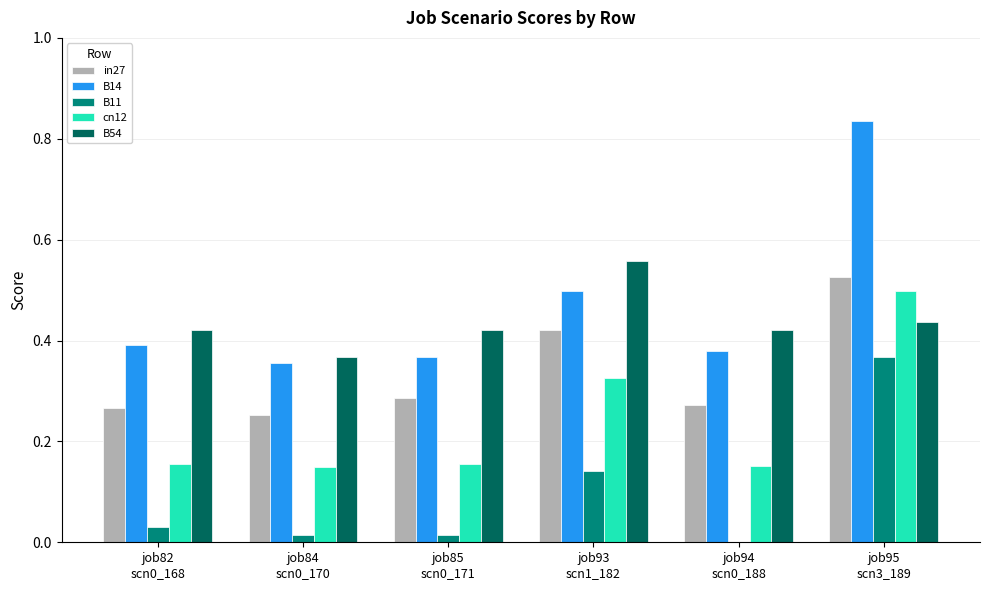

What is the sum of all in27 values?

2.0